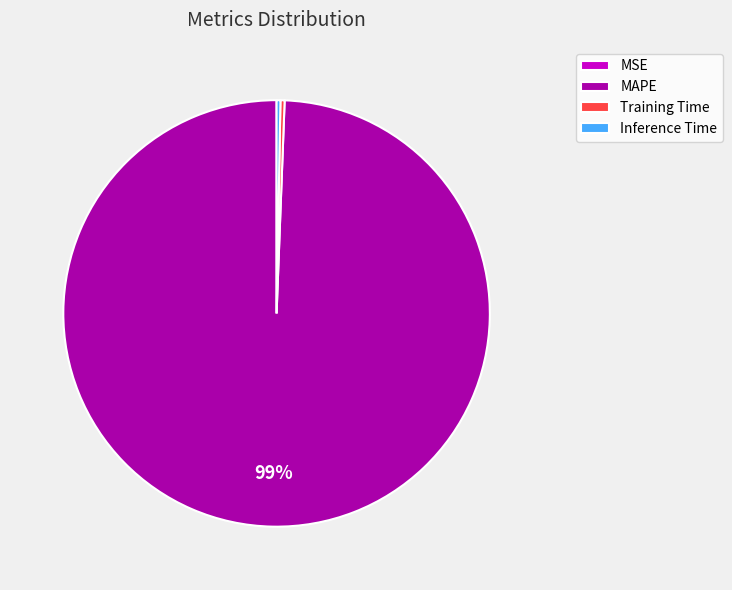

Which category has the biggest portion of the pie?

MAPE